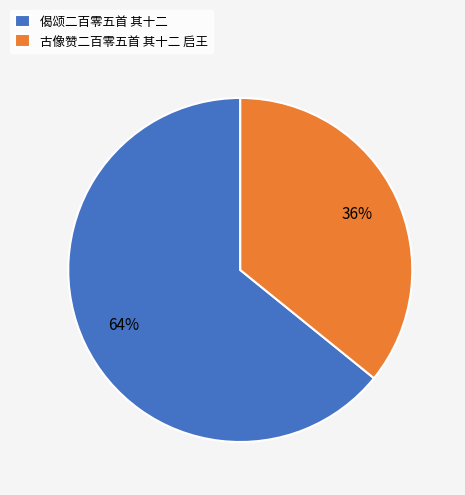

The 古像赞二百零五首 其十二 启王 slice represents 36% of the pie. True or false?

True